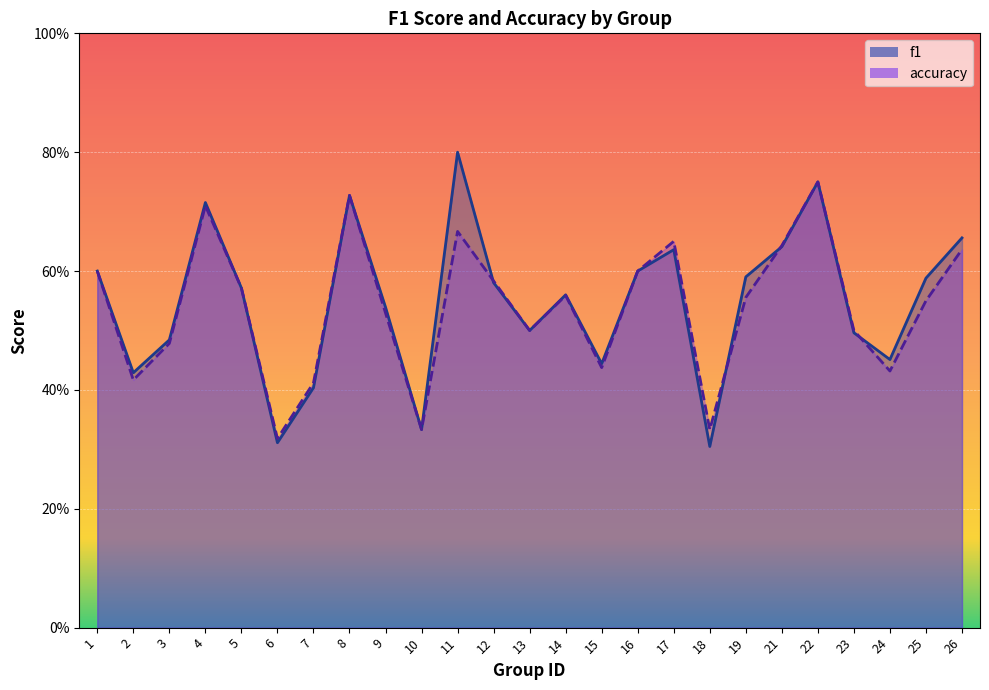

True or false: accuracy and f1 cross at least once.

True